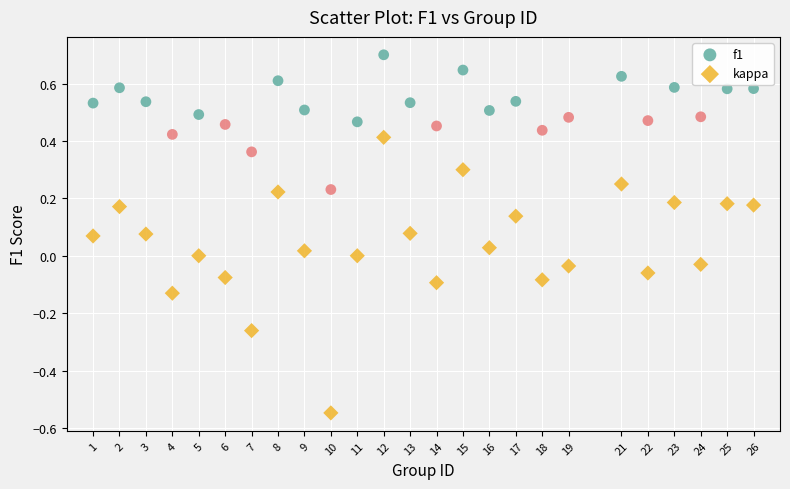

Across all data points, what is the range of Y values (max minus min)?

1.2